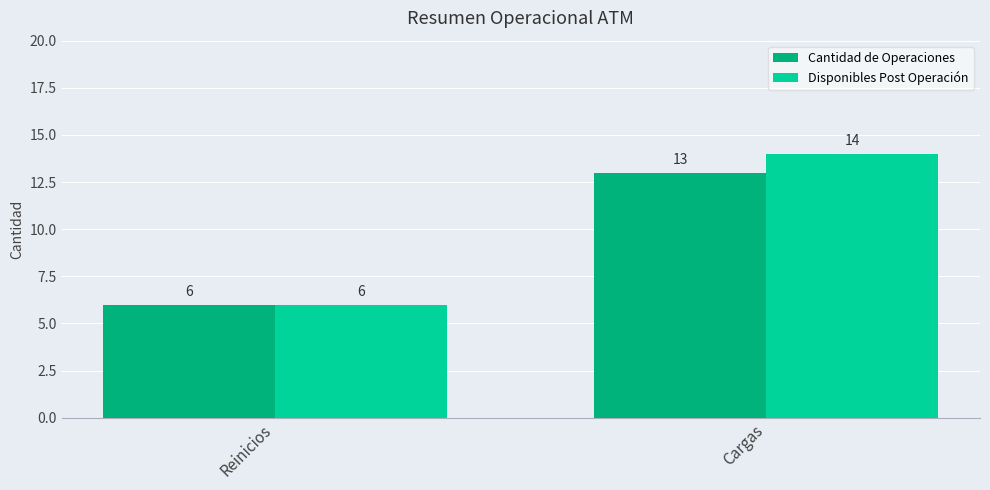

What is the difference between the maximum and minimum values in the Cantidad de Operaciones series?

7